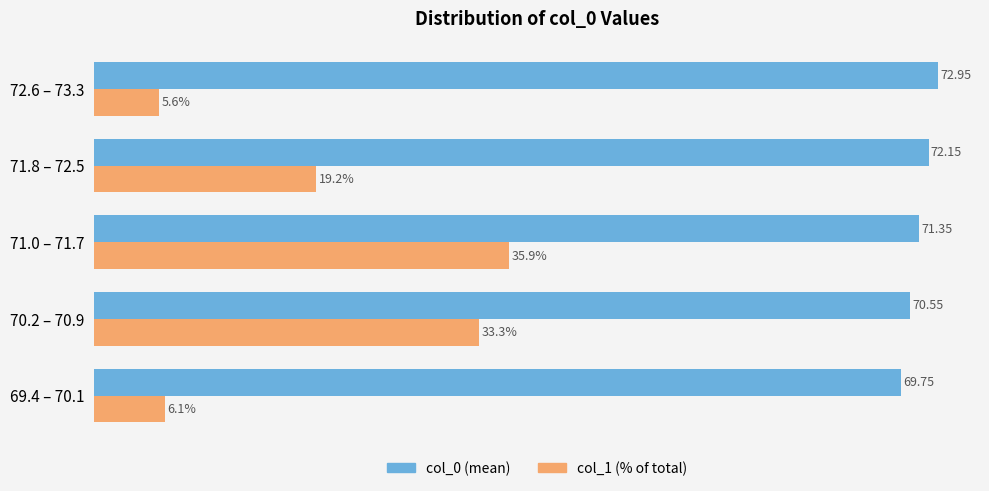

Rank the series by their maximum value, from lowest to highest.

col_1 (% of total), col_0 (mean)